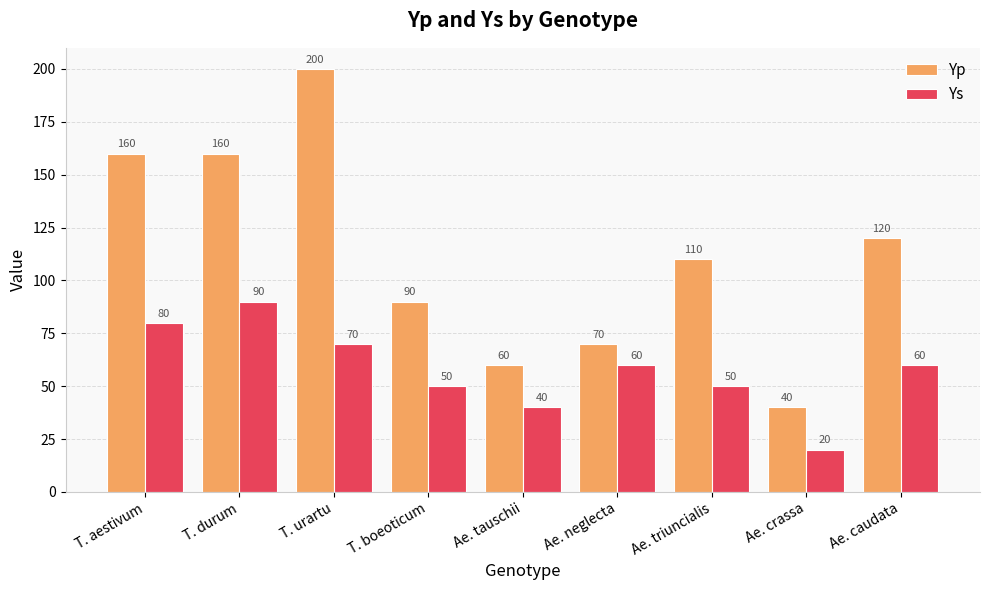

Which series has the widest spread of values?

Yp